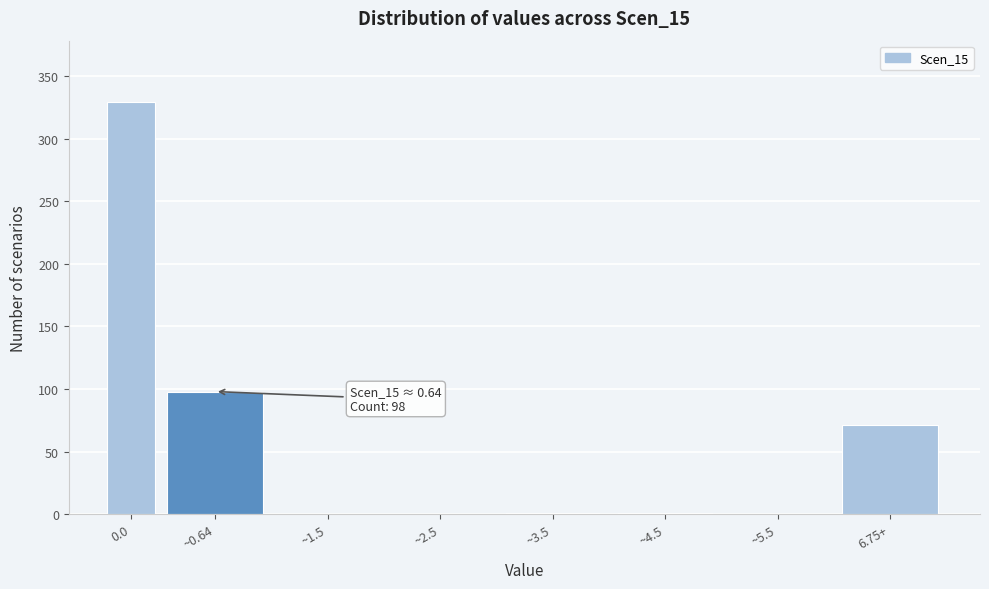

Between 6.75+ and ~2.5, which is larger?

6.75+